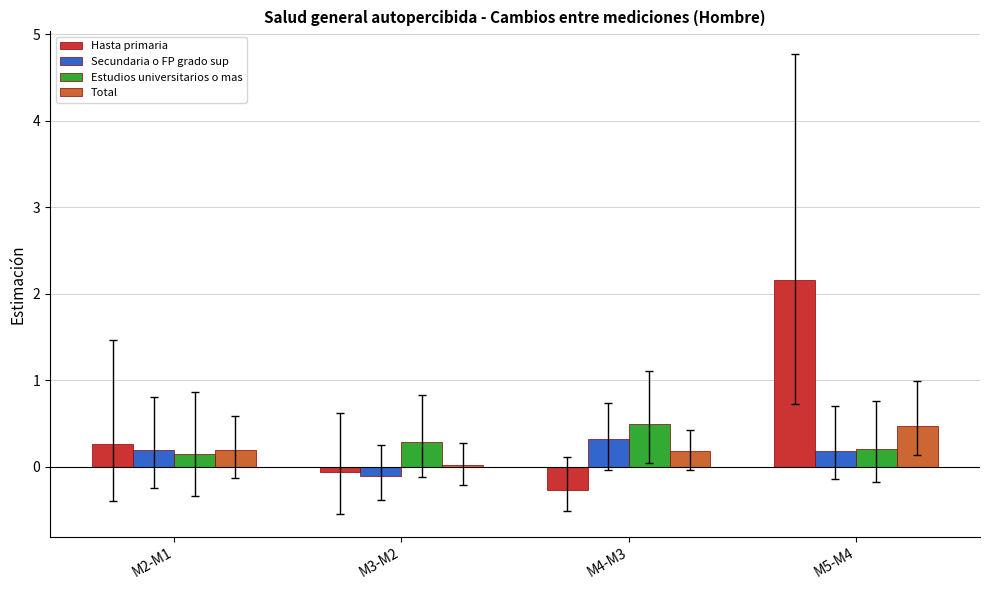

How many series are shown in this chart?

4